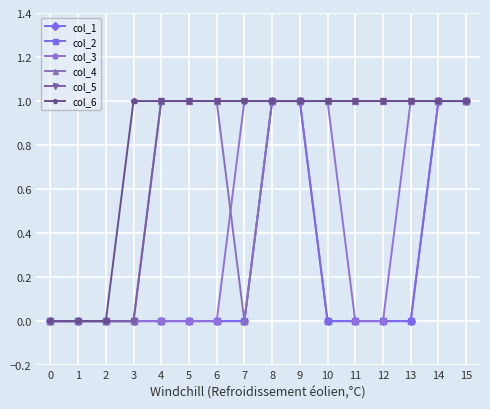

Is this an area chart (filled region under the line)?

No